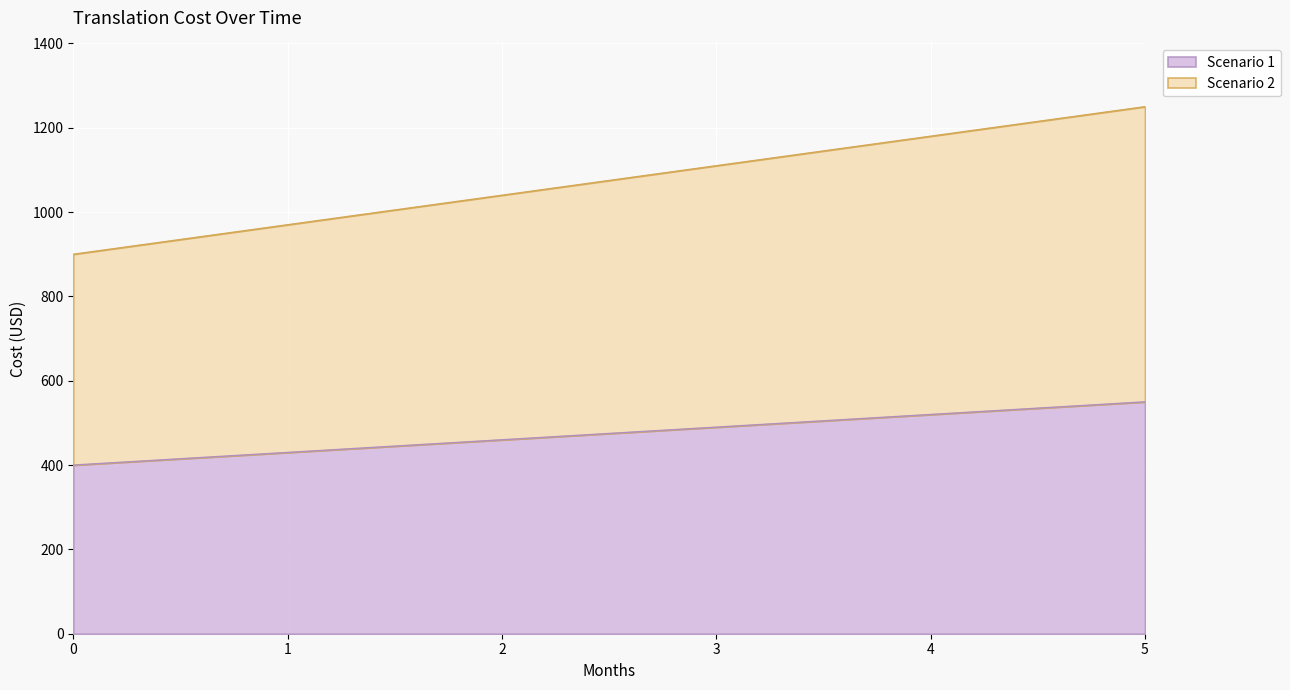

True or false: Scenario 2 and Scenario 1 cross at least once.

False